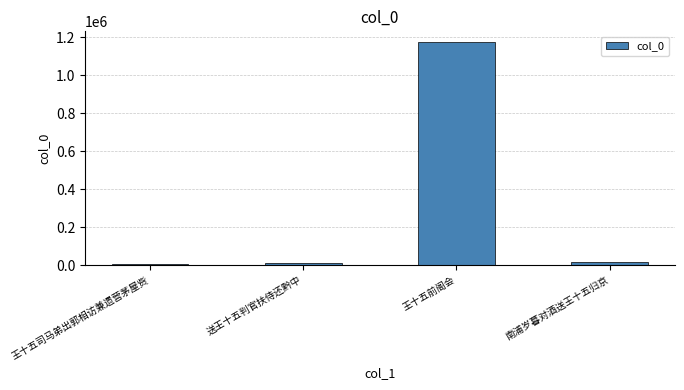

What is the maximum value shown in the chart?

1172797